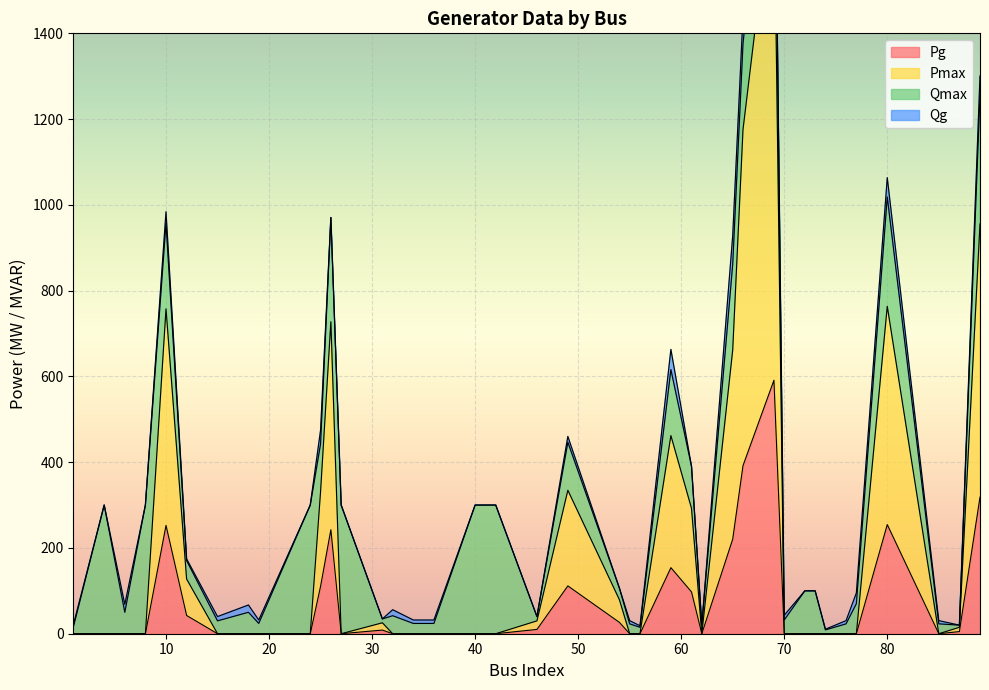

True or false: Pg has a value of 254.5 at 80.

True